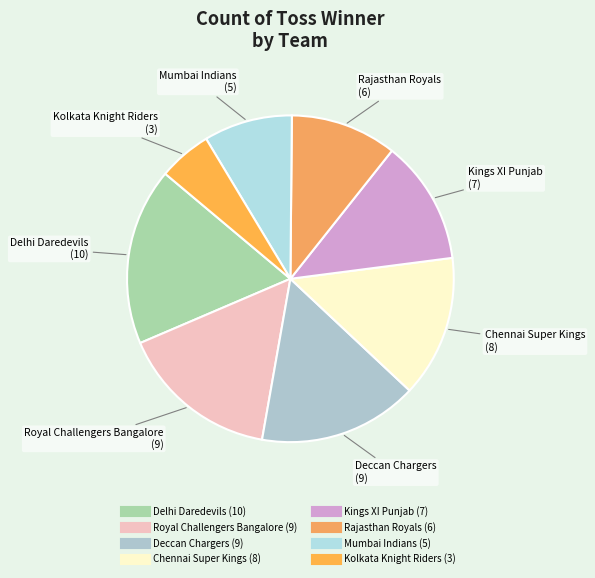

How many slices are in this pie chart?

8